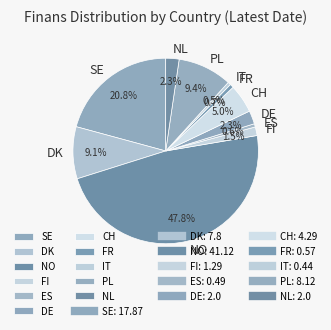

Which has a higher value, FI or PL?

PL